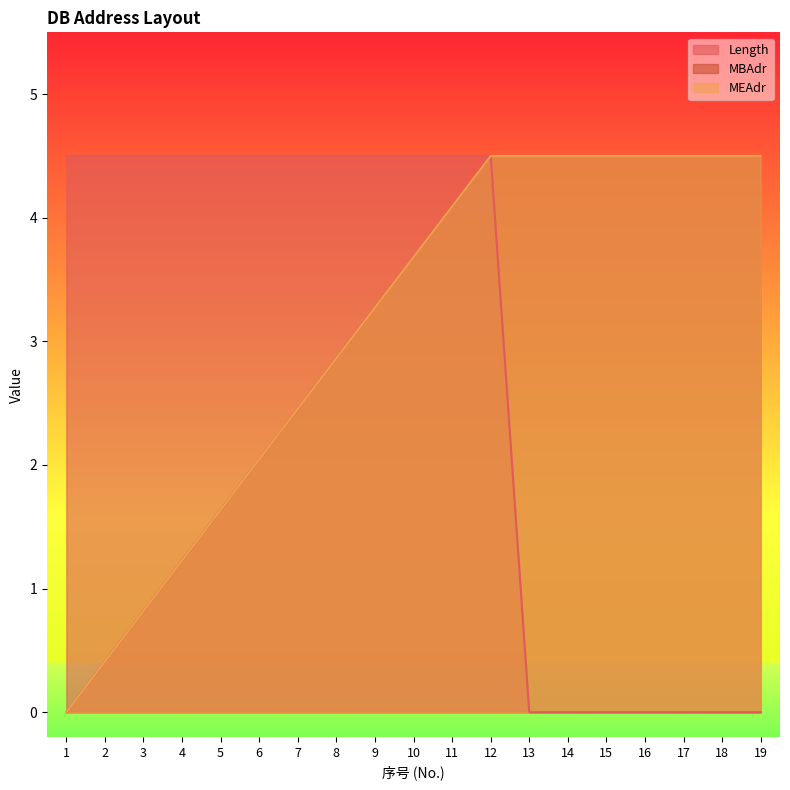

What are all the series names shown in the legend?

Length, MBAdr, MEAdr